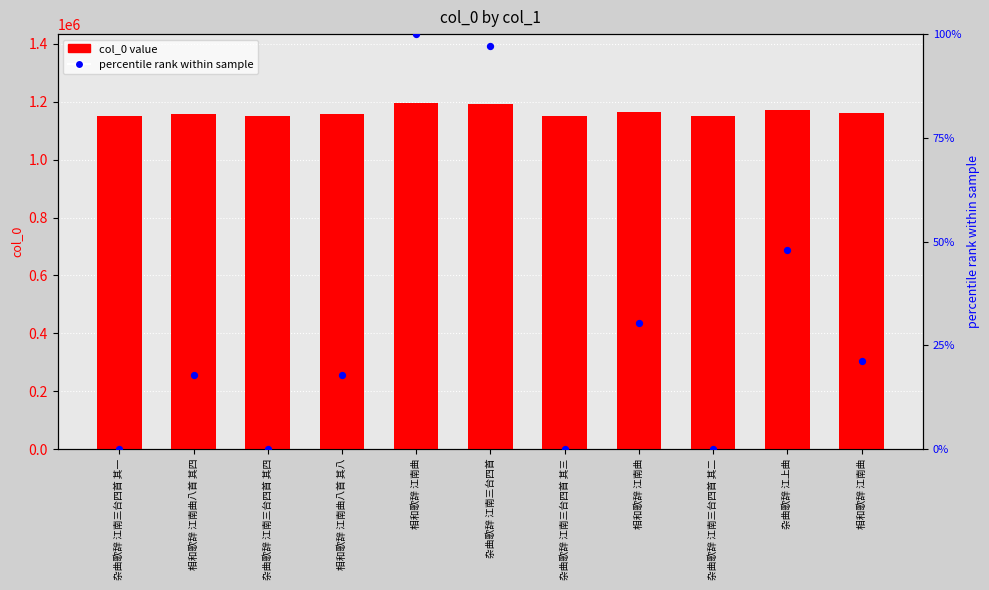

Which series contains the highest Y value?

col_0 value